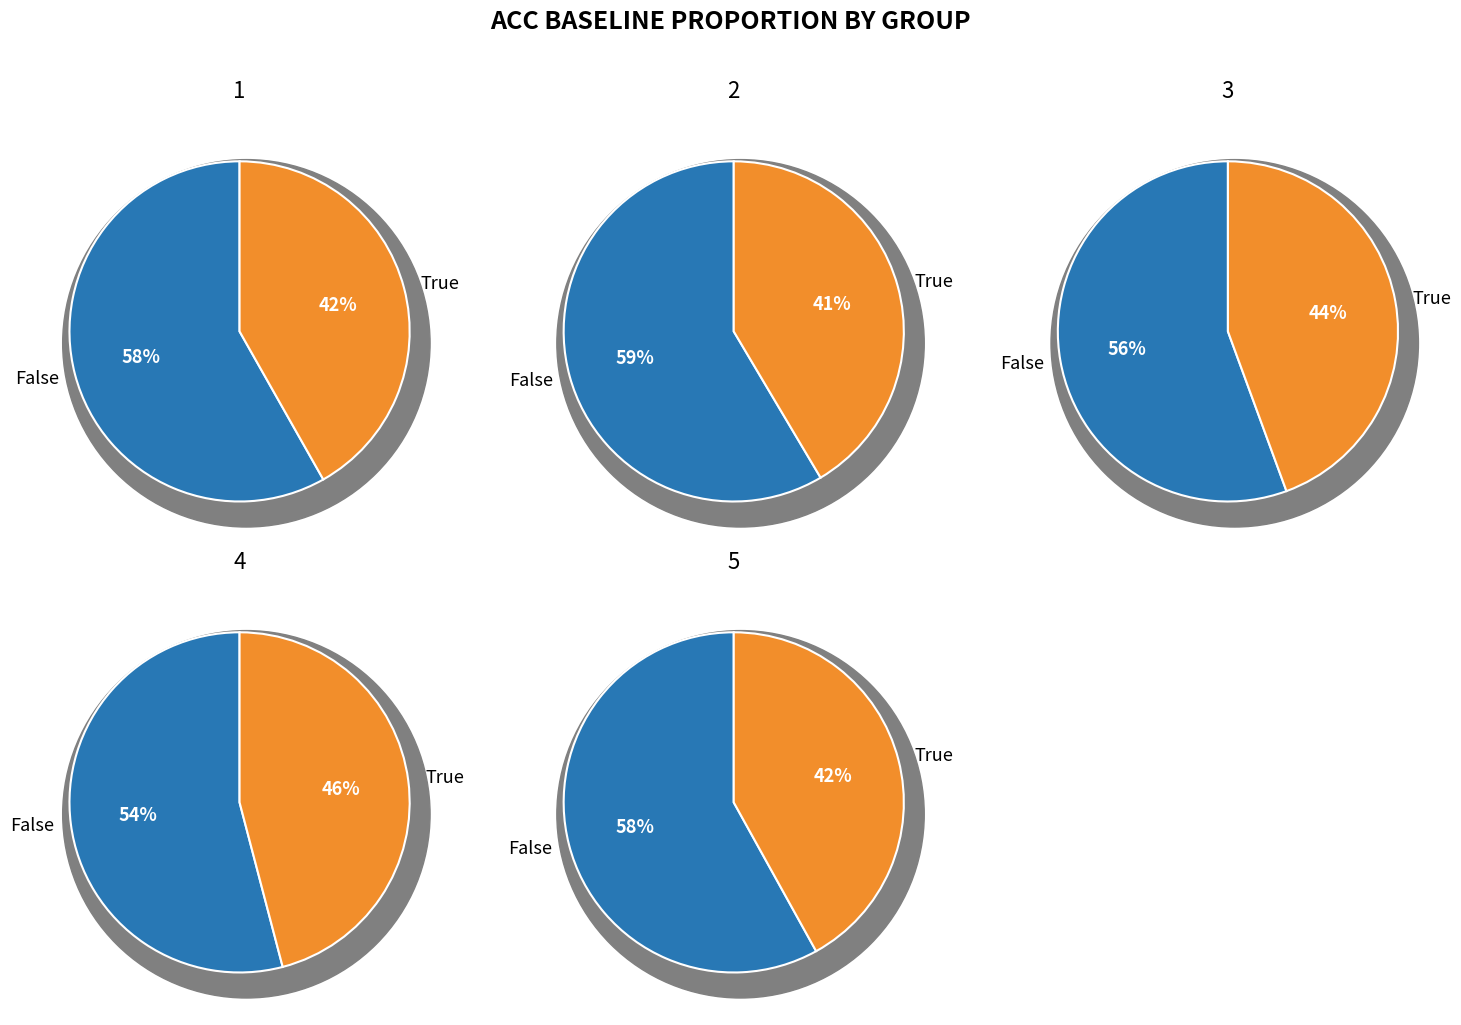

To the nearest percent, what percentage of the pie is 4?

21%